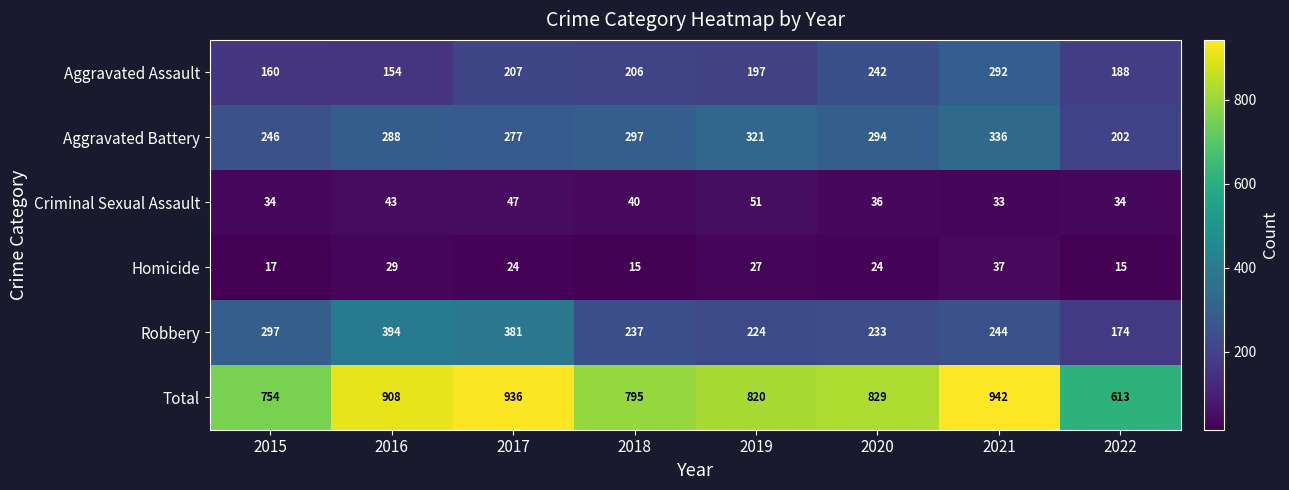

Which series has the largest range (max minus min)?

Total